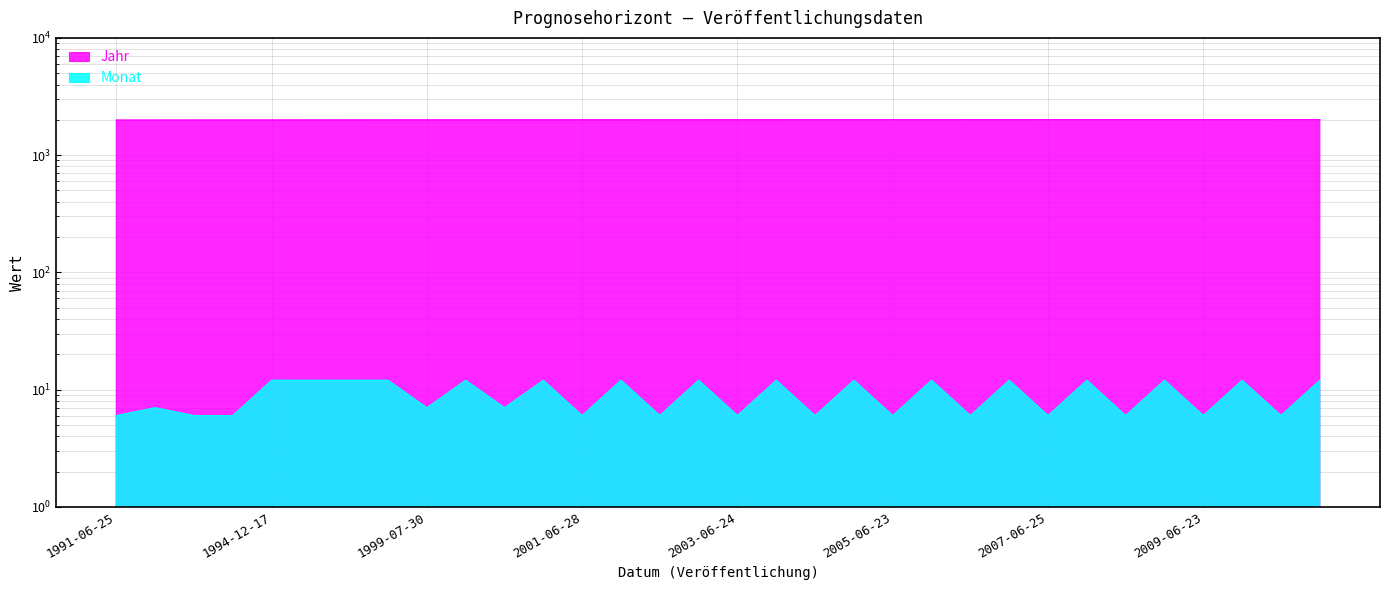

What is the sum of the Monat values at 2006-12-14 and 1996-12-13?

24